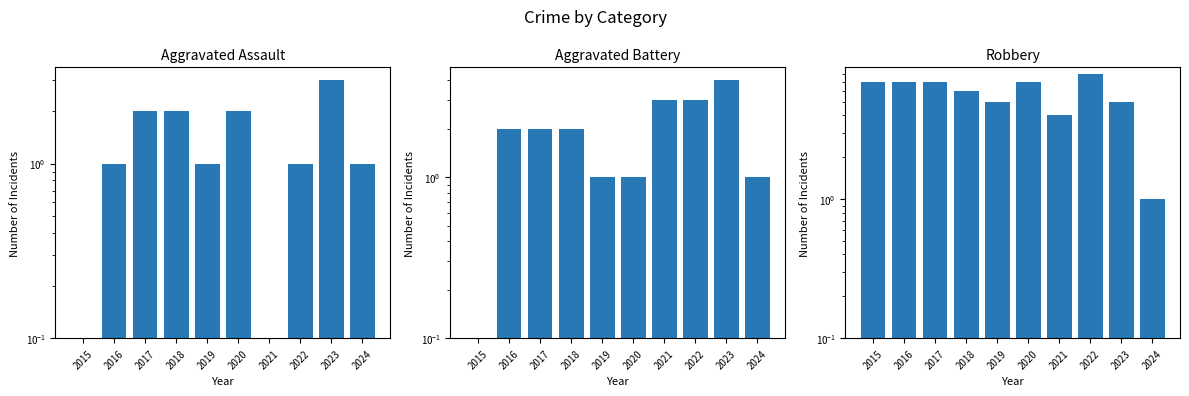

Rank the series at 2024 from highest to lowest value.

Aggravated Assault, Aggravated Battery, Robbery